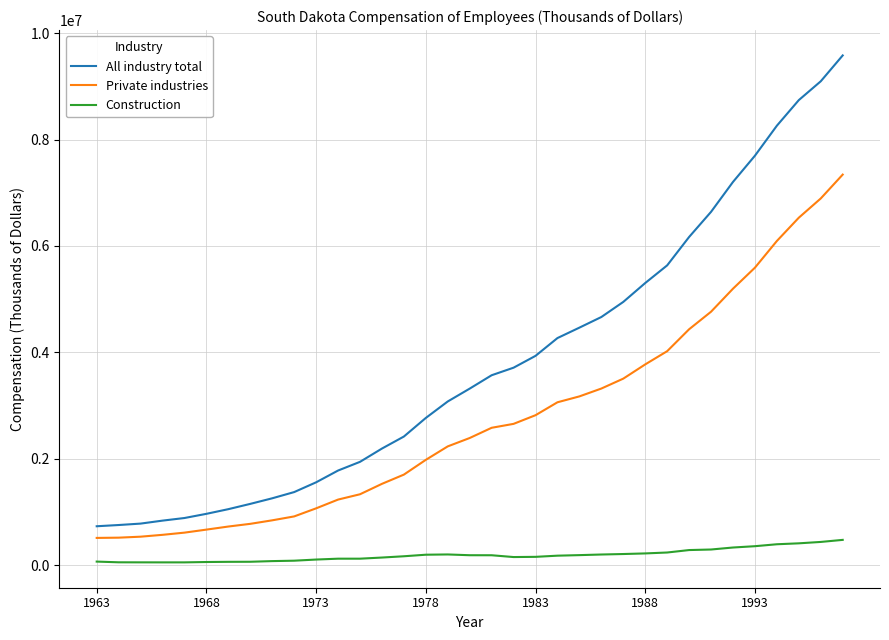

What is the minimum value shown in the chart?

49994